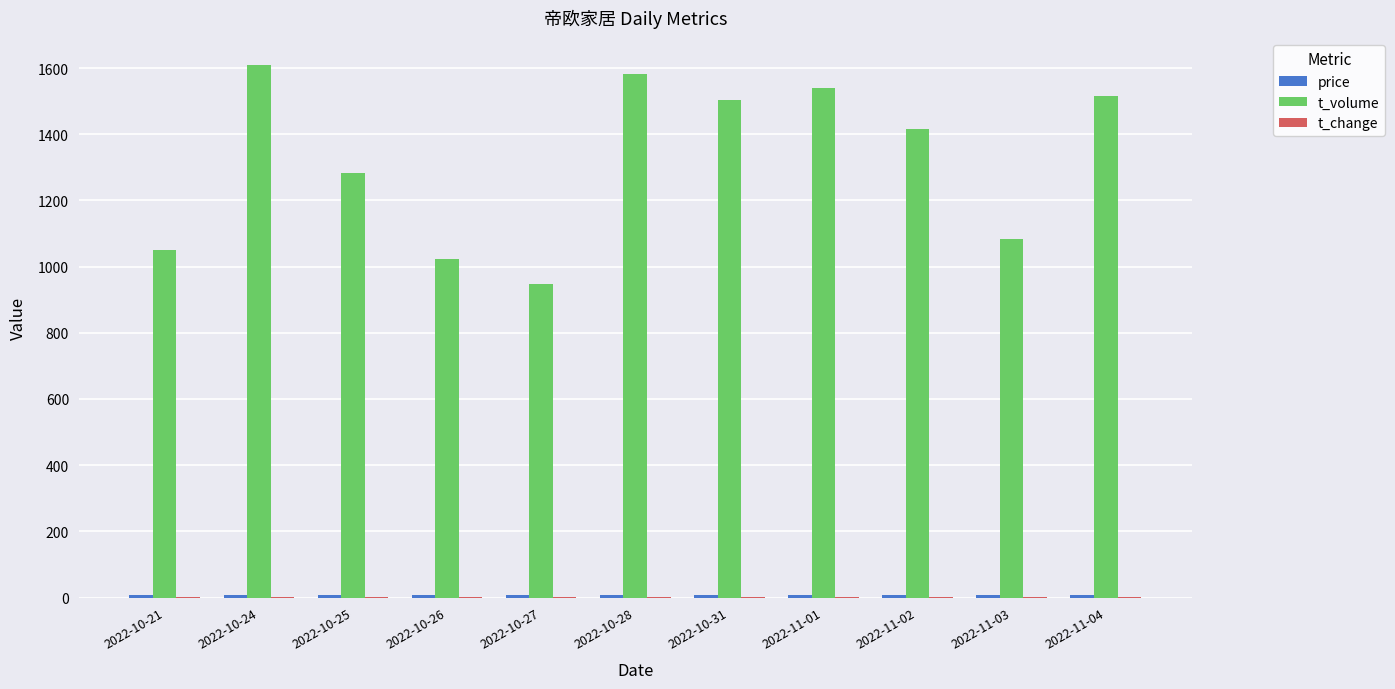

Between 2022-10-27 and 2022-10-31, which series saw the biggest shift?

t_volume